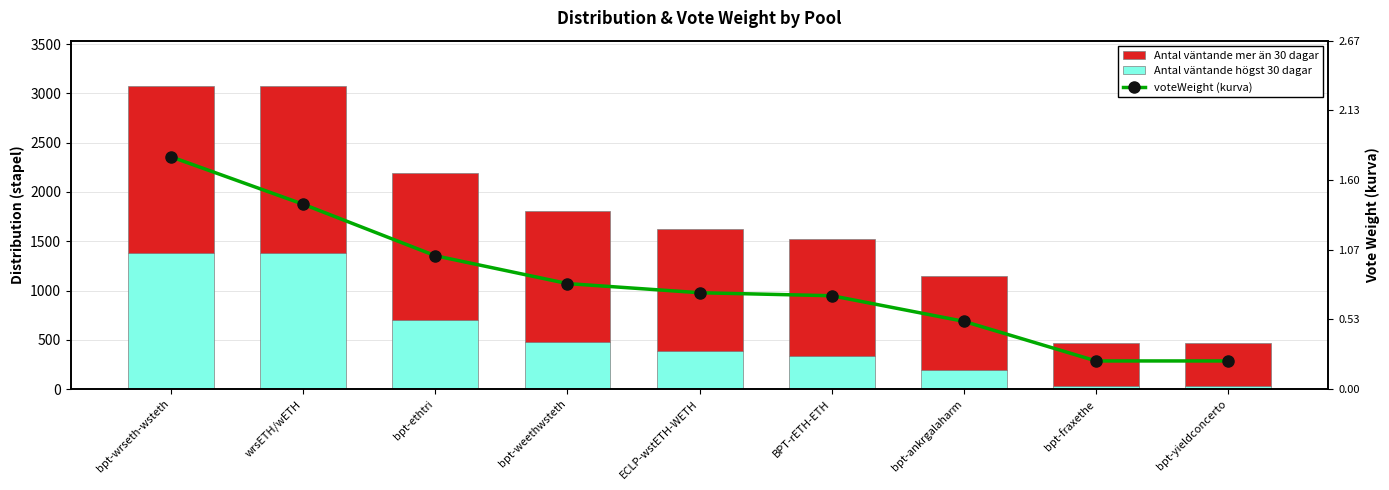

At how many categories does at least one series exceed 560?

7